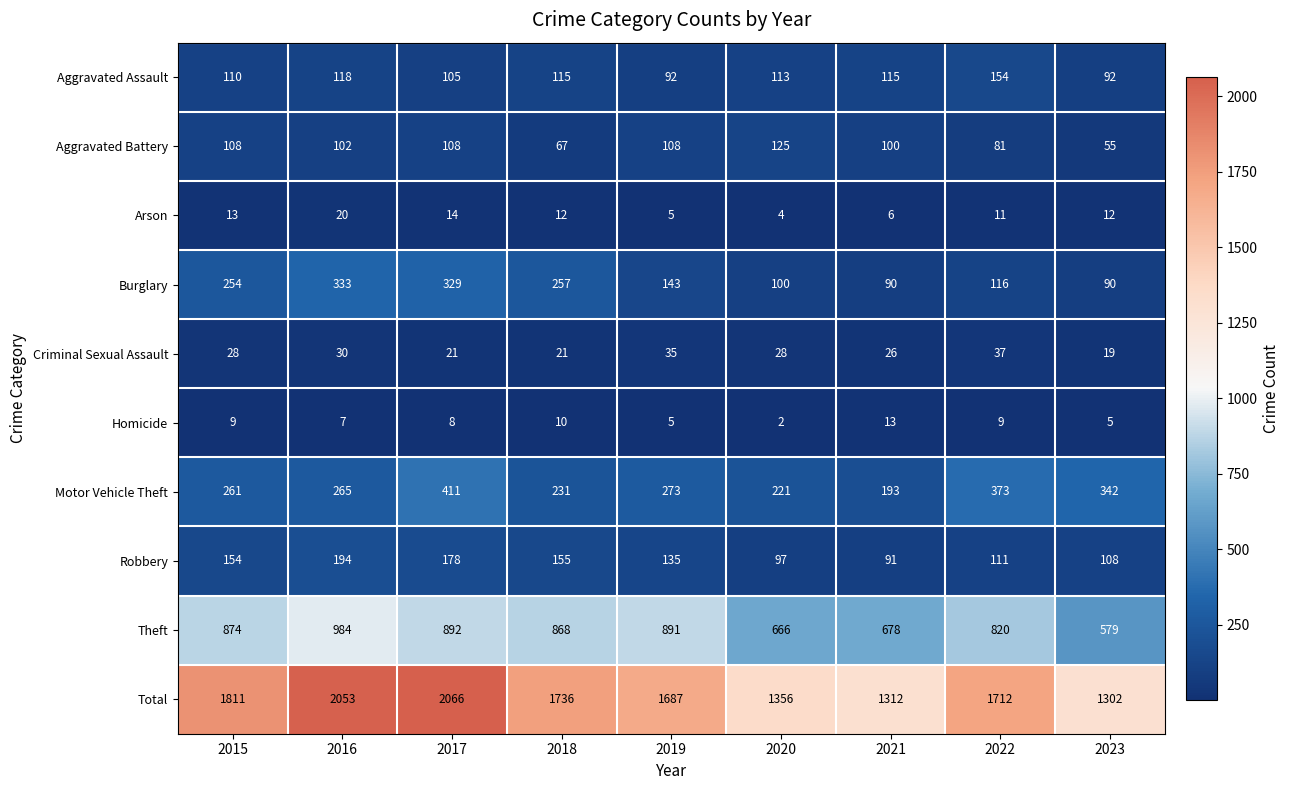

Which series has the largest total across all categories?

Total